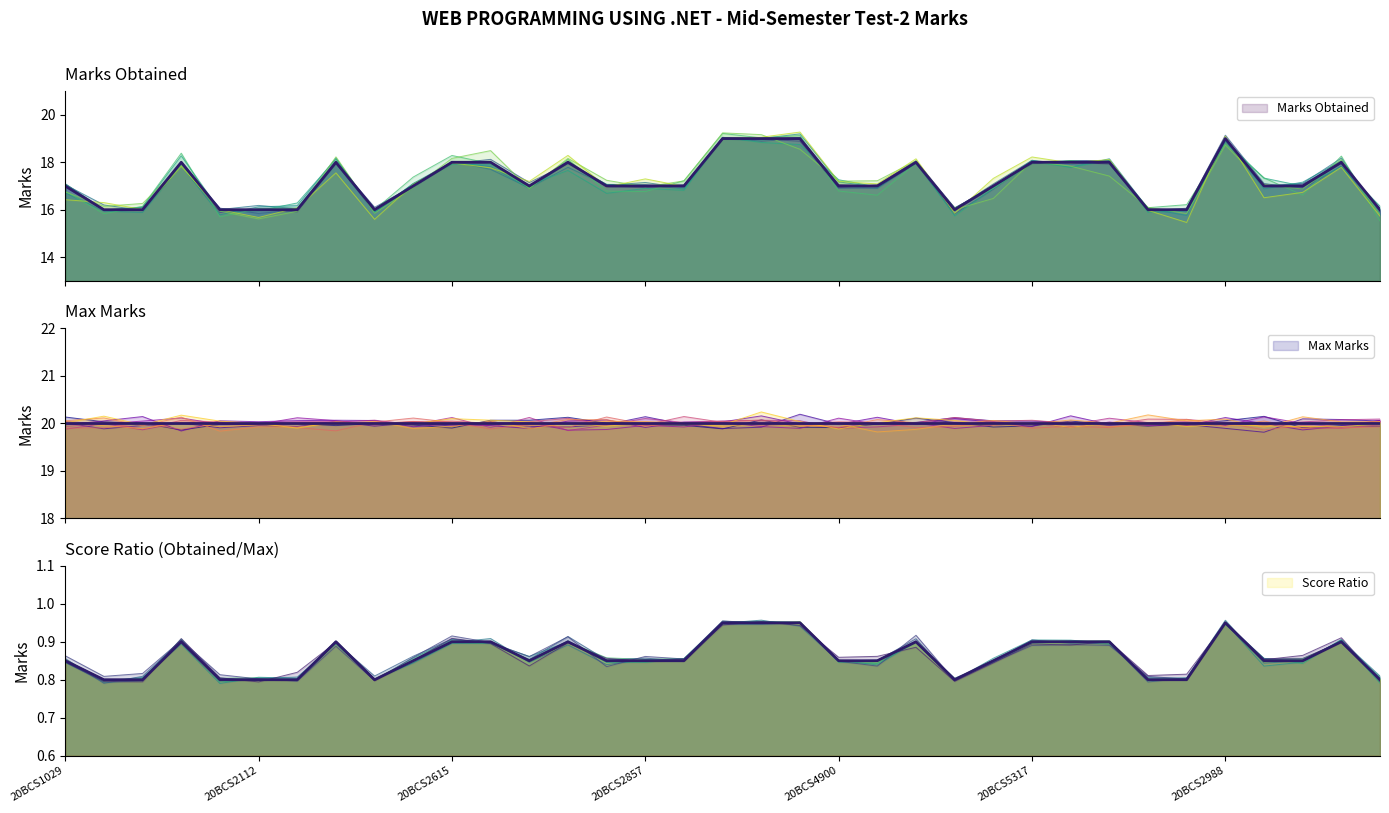

Count the Marks Obtained values in the range 16 to 18.

31